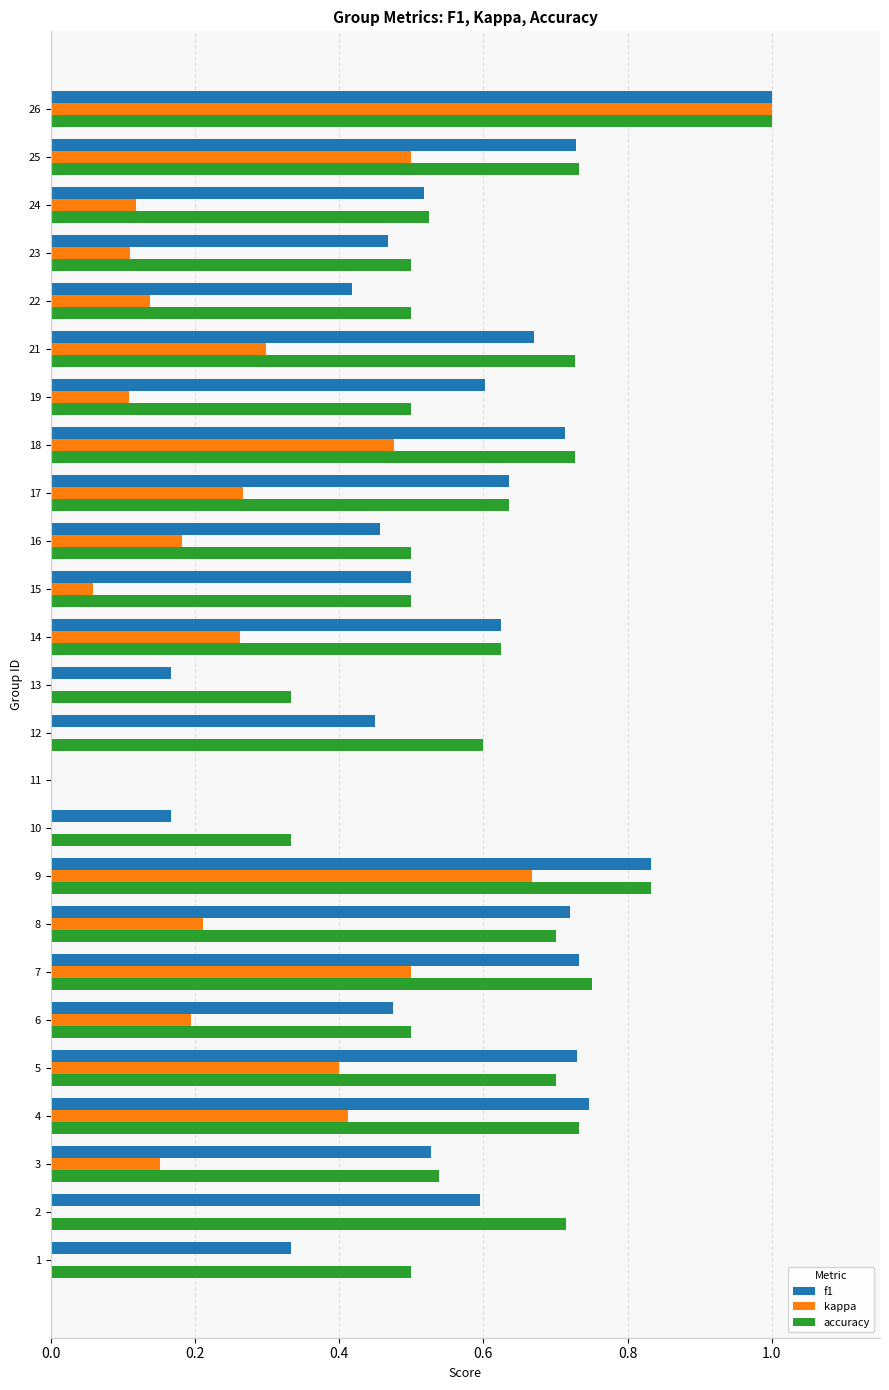

What is the maximum value shown in the chart?

1.0